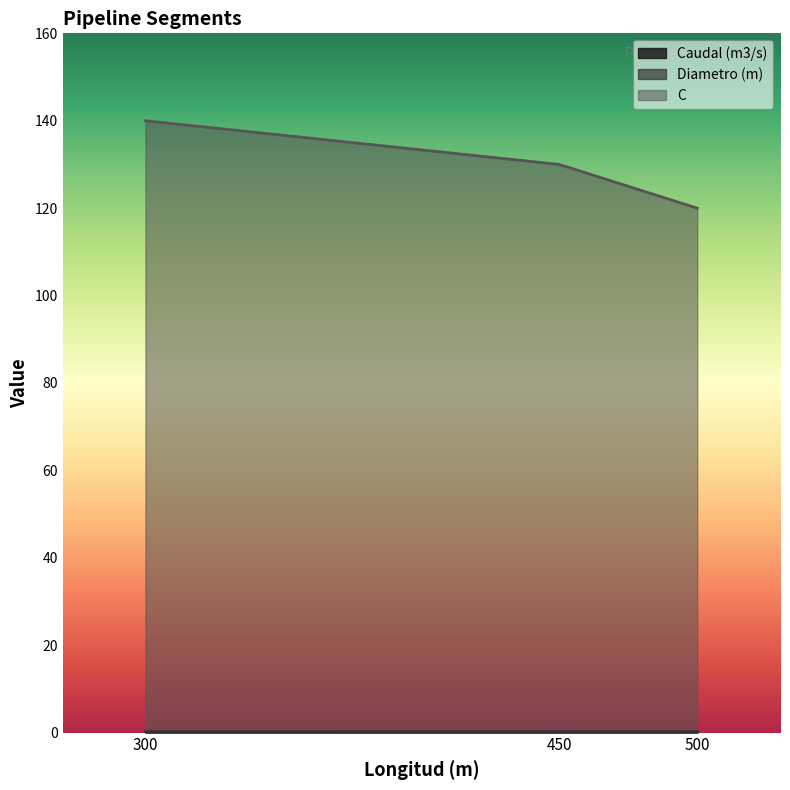

Between 500 and 300, which is larger?

500